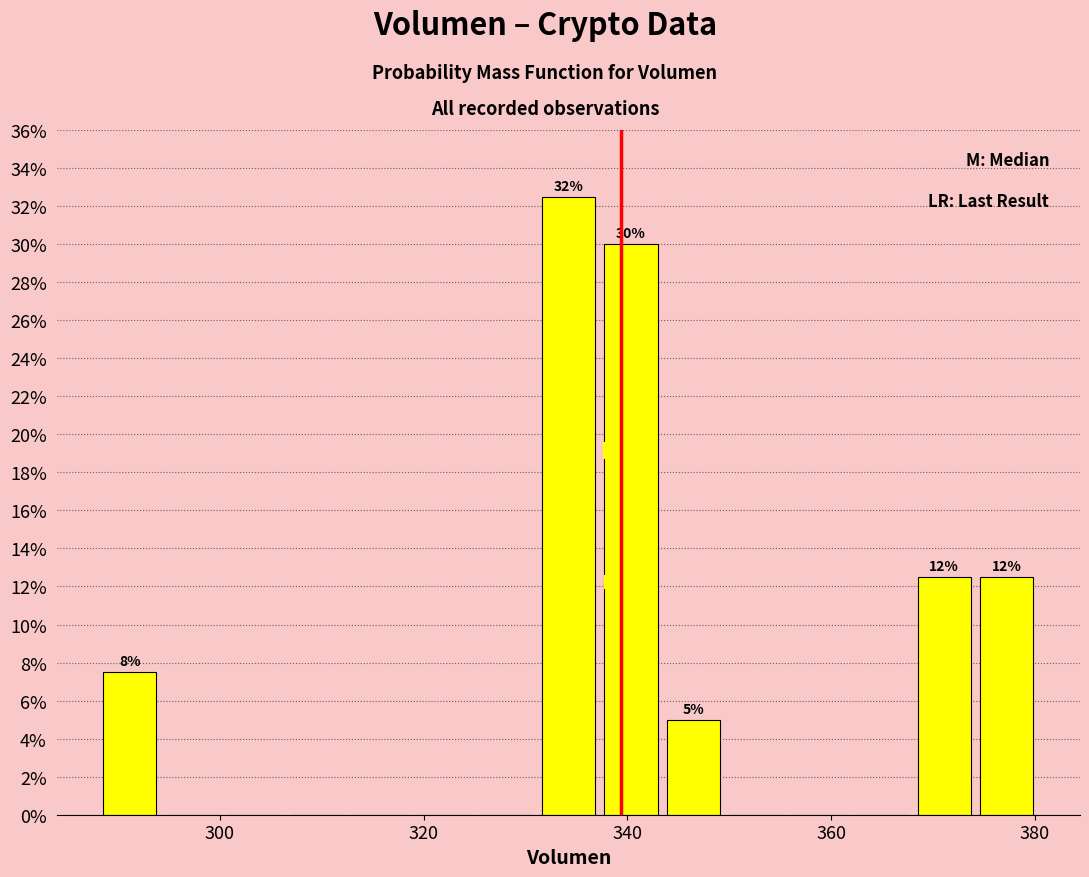

Read against the x-axis, roughly where is the centre of the tallest bar?

334